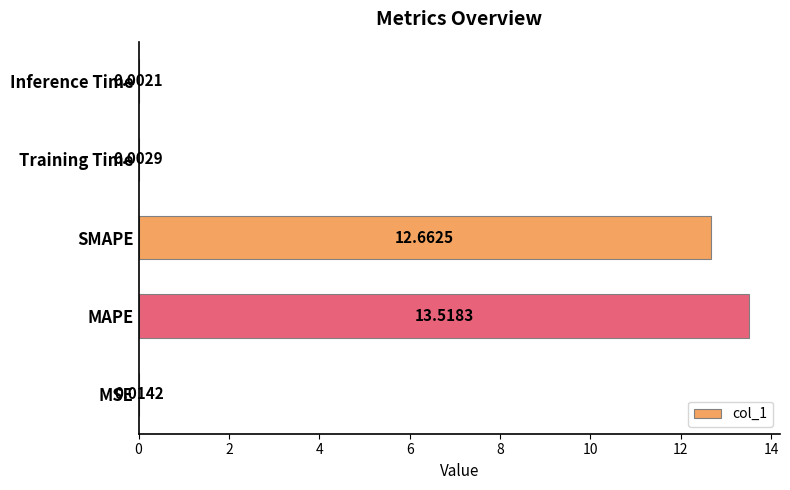

Which label corresponds to the largest value in the chart?

MAPE